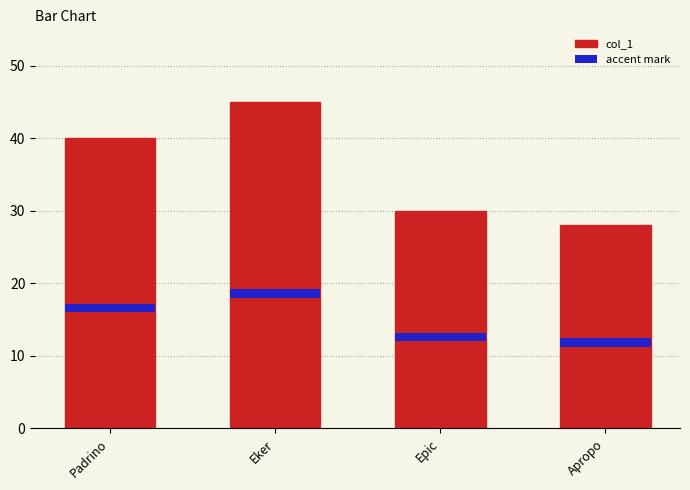

The value of col_1 at Eker is 45.0. True or false?

True